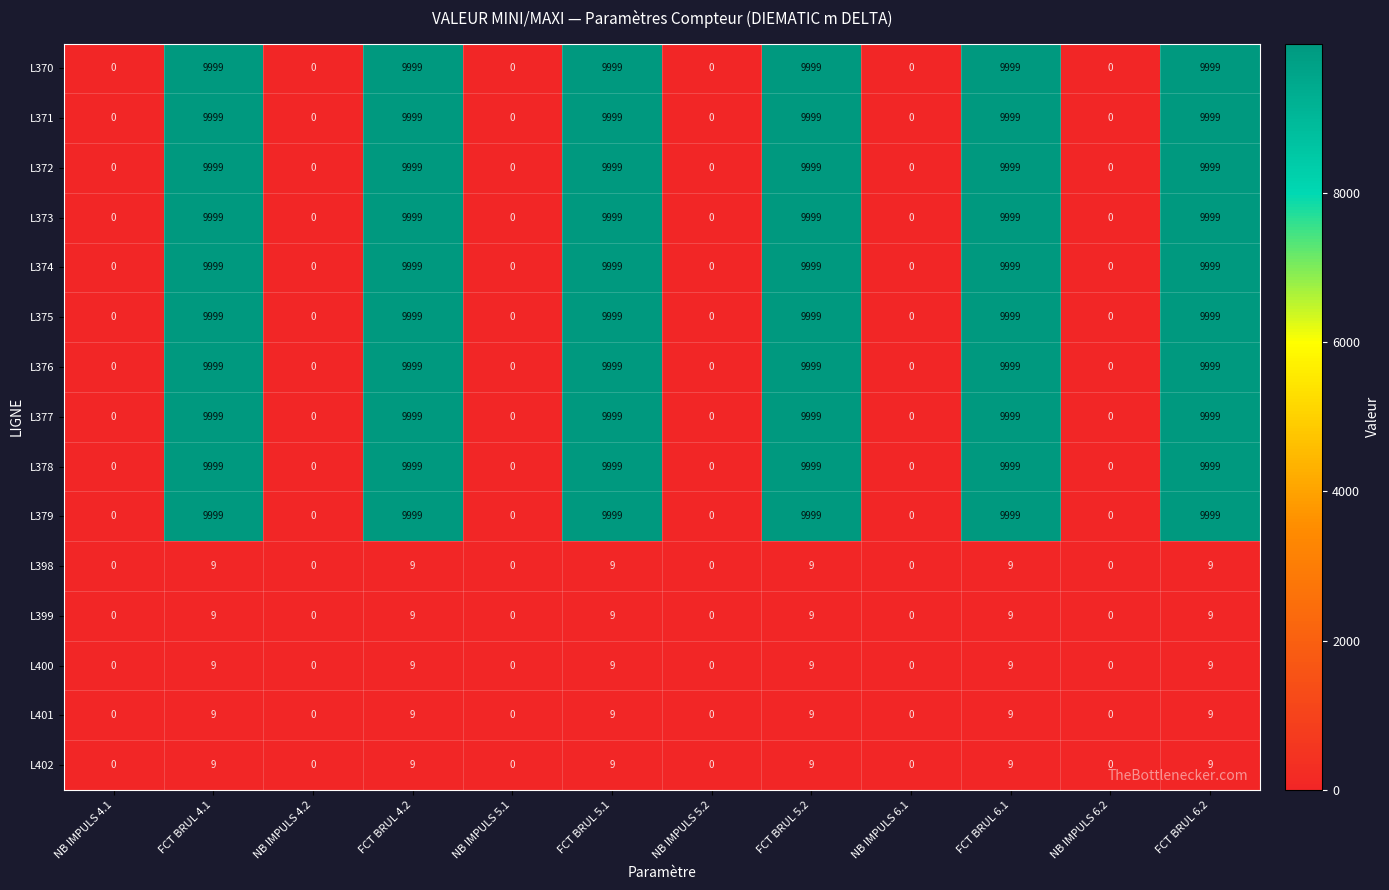

What is the total value across all series at FCT BRUL 5.2?

100035